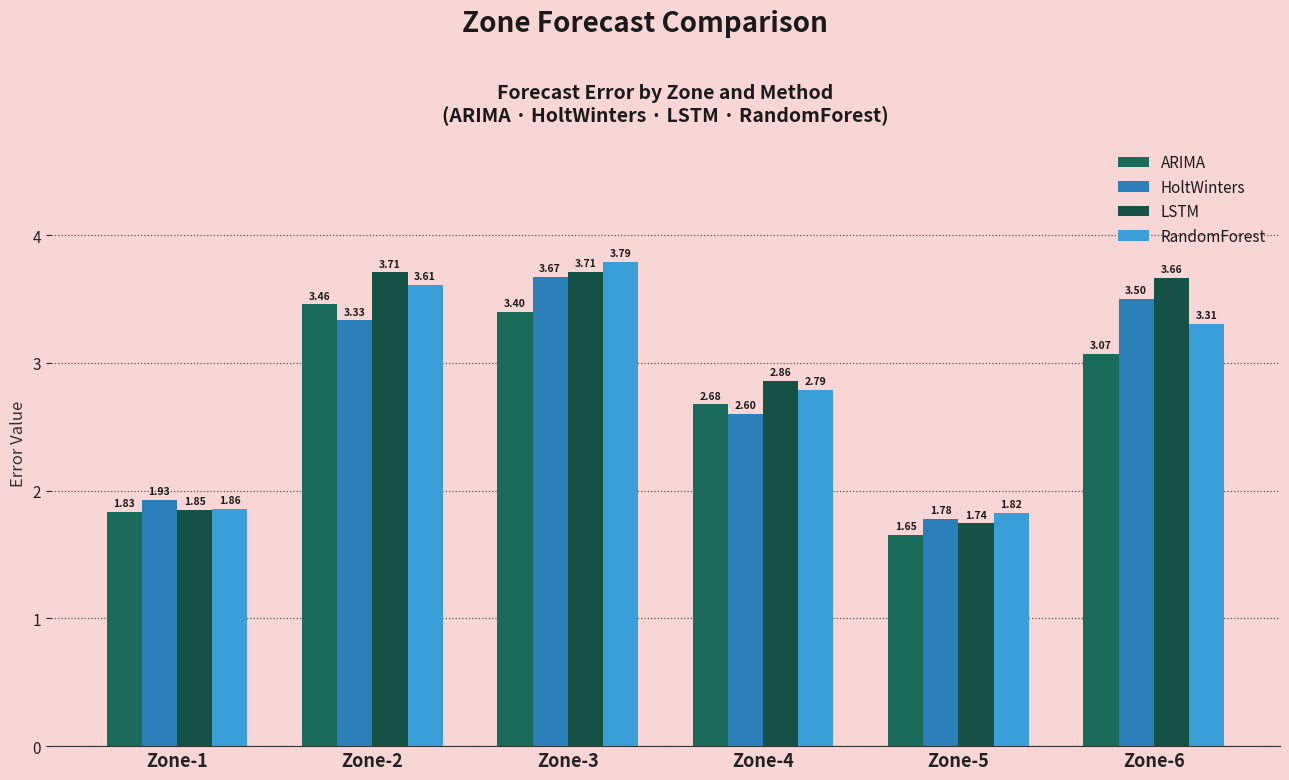

How many bars are there in each group?

4